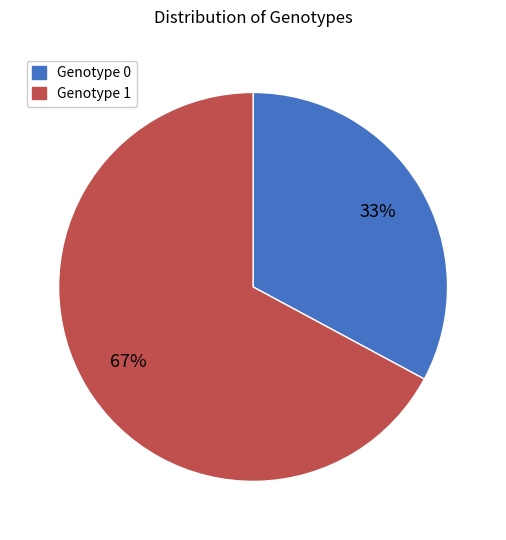

To the nearest percent, what is the combined percentage of Genotype 1 and Genotype 0?

100%